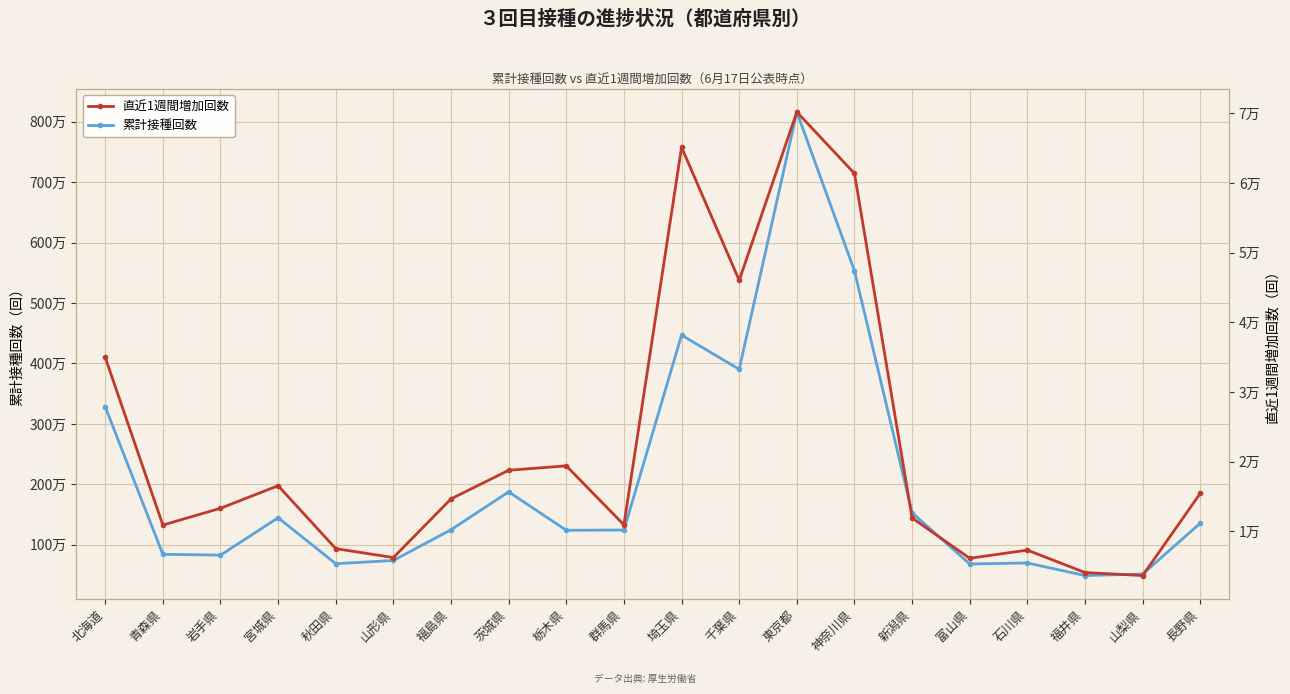

The 直近1週間増加回数 series shows 50903 at 北海道. True or false?

False